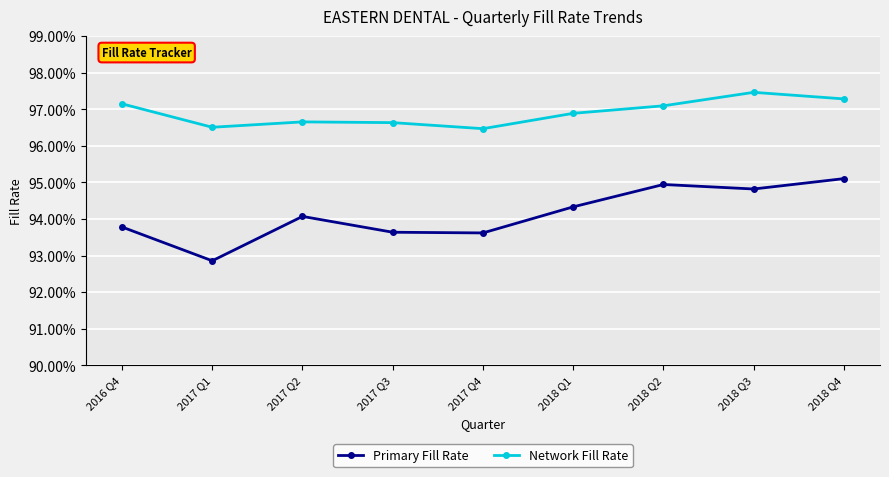

Reading right to left, extract all data points from this chart.

Primary Fill Rate: 1.0	0.9	0.9	0.9	0.9	0.9	0.9	0.9	0.9
Network Fill Rate: 1.0	1.0	1.0	1.0	1.0	1.0	1.0	1.0	1.0